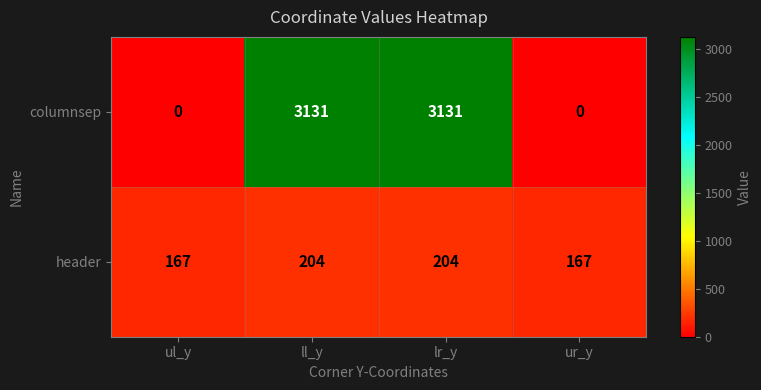

Rank the series at ll_y from lowest to highest value.

header, columnsep